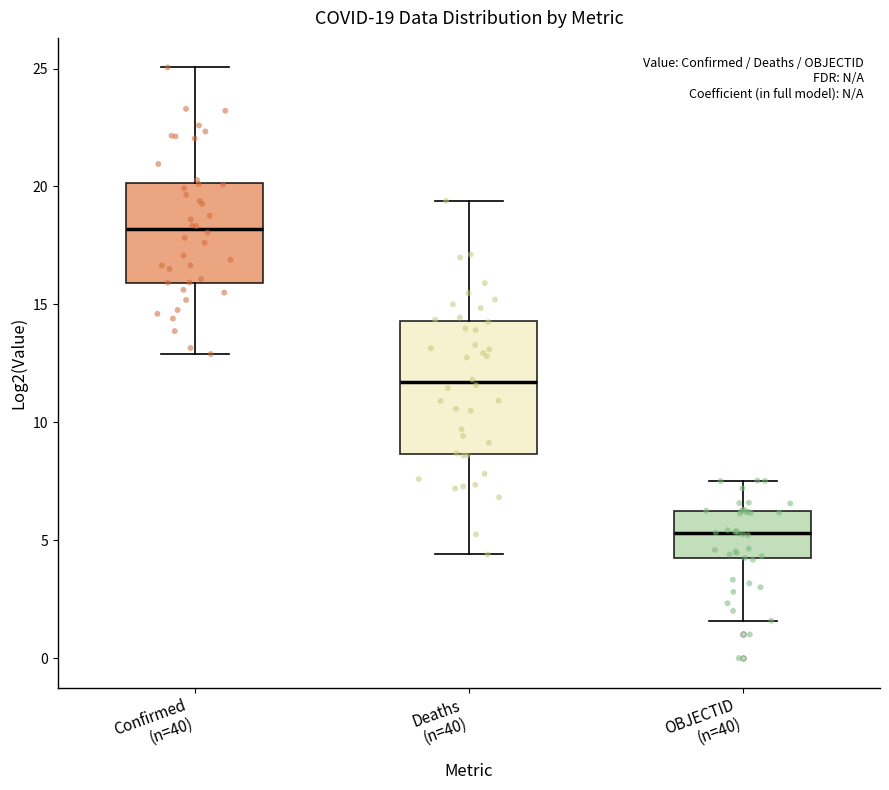

Comparing the boxes themselves (not the whiskers), which one is the tallest?

Deaths (n=40)